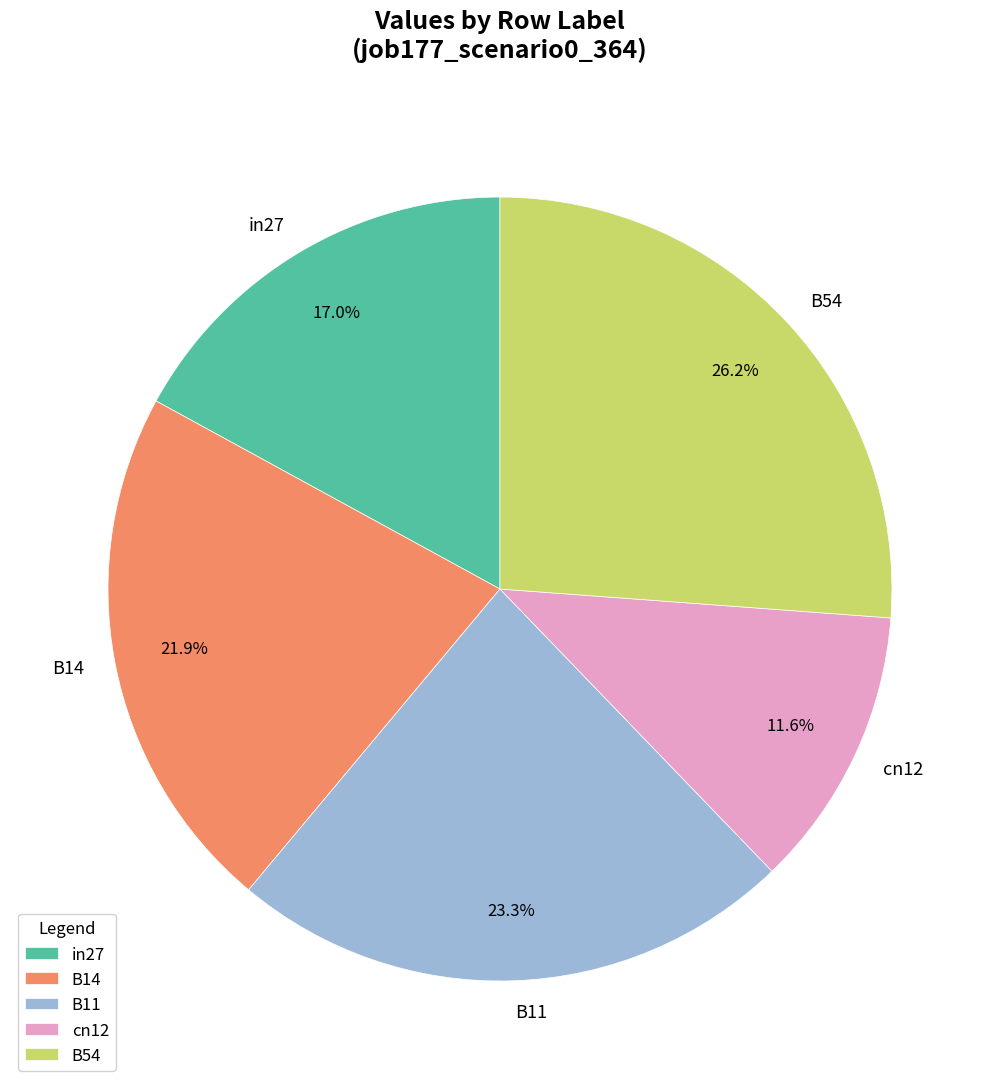

Is there a majority slice in this chart?

No